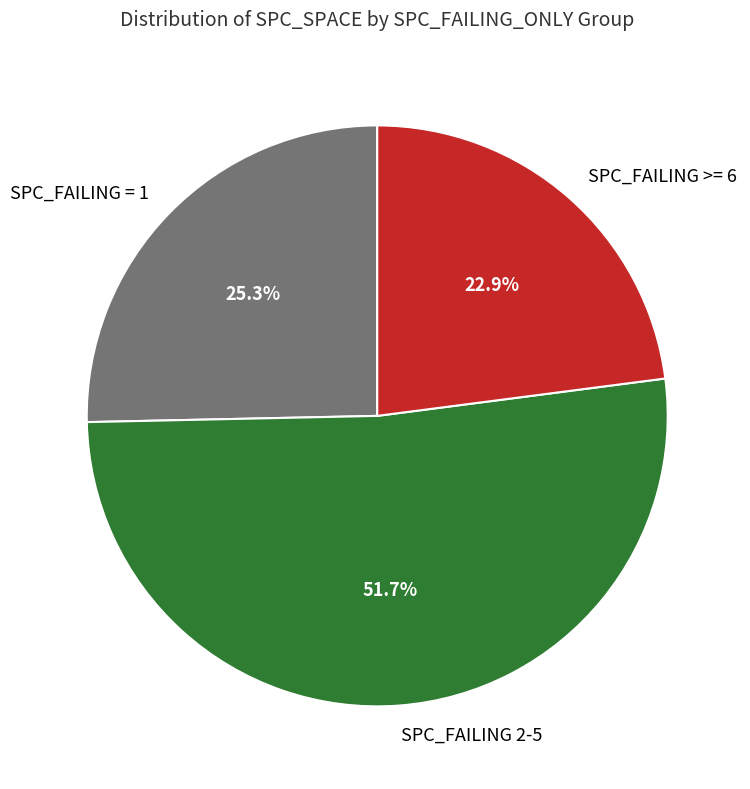

Is SPC_FAILING >= 6 the majority of the pie?

No